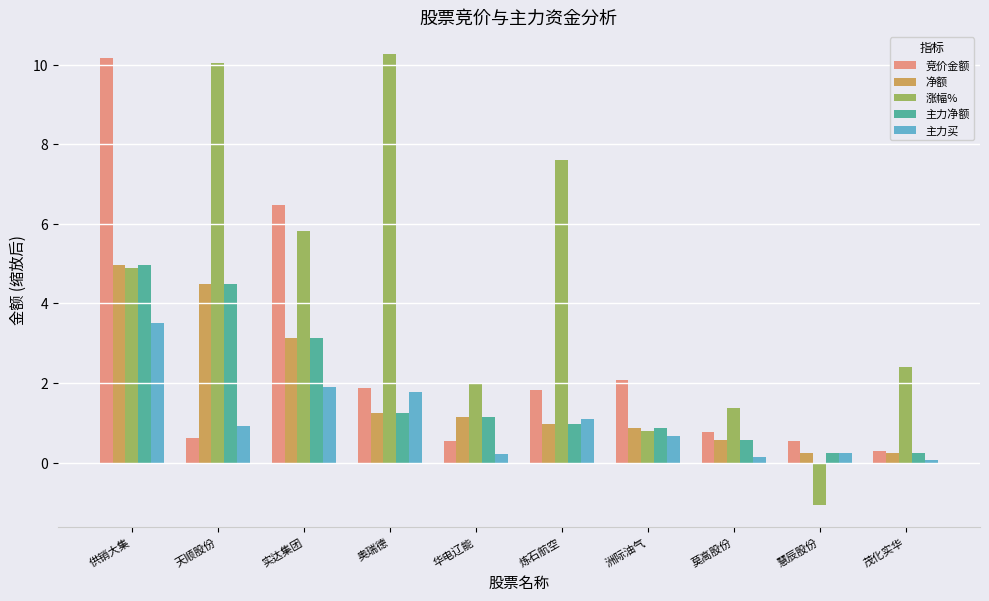

What is the minimum value for 主力净额?

0.2